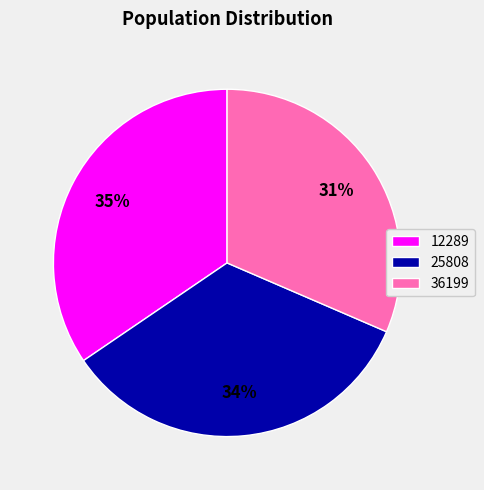

Which slice is the smallest?

36199